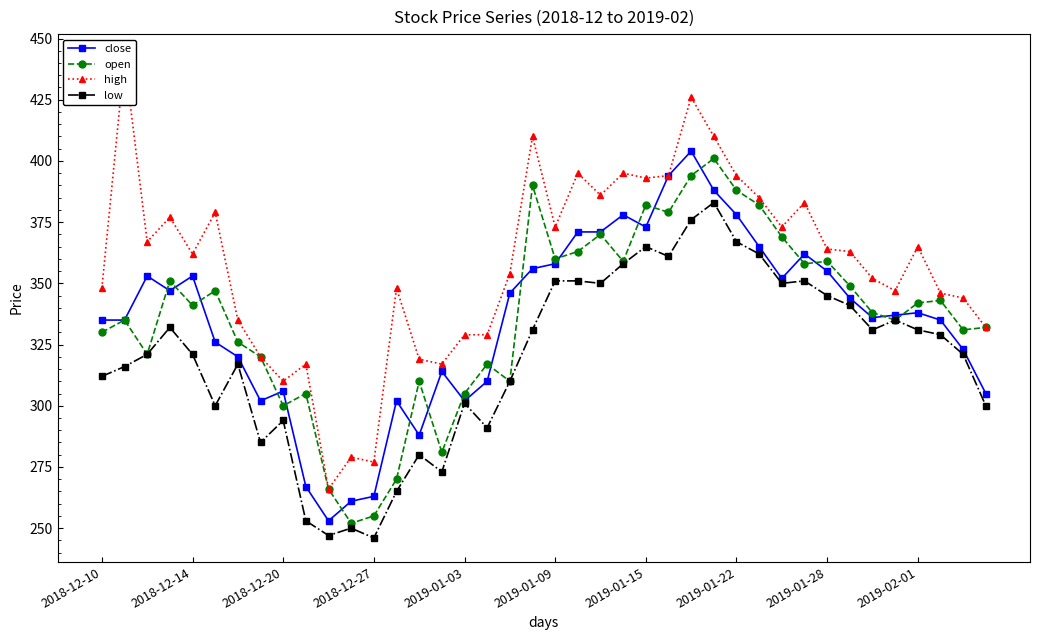

In open, how many points are higher than both neighbors (excluding endpoints)?

12